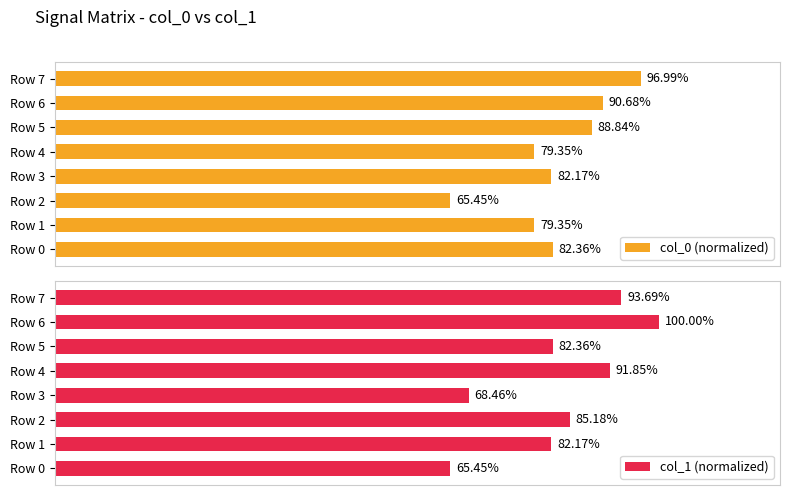

What is the difference between the second highest and minimum values in the col_0 (normalized) series?

25.2